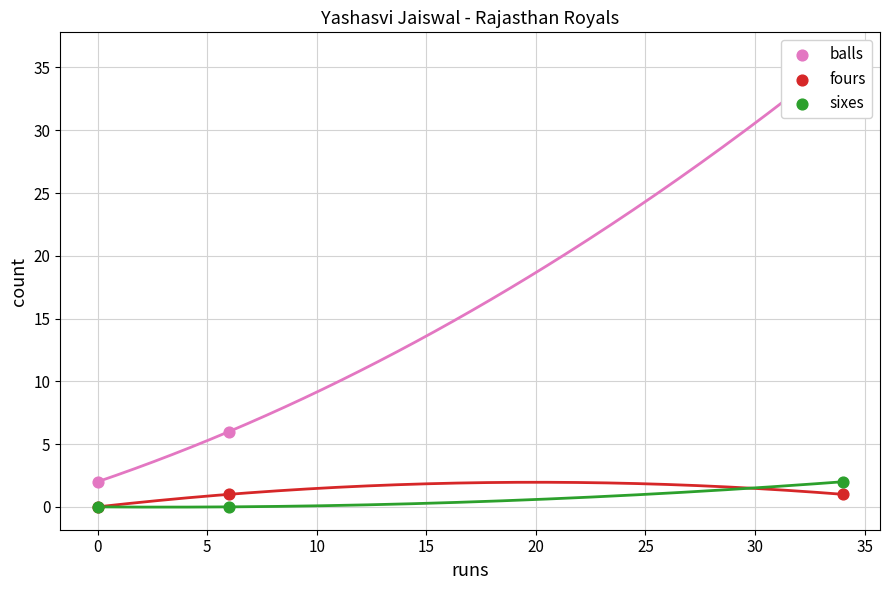

Which series reaches the minimum Y coordinate?

fours